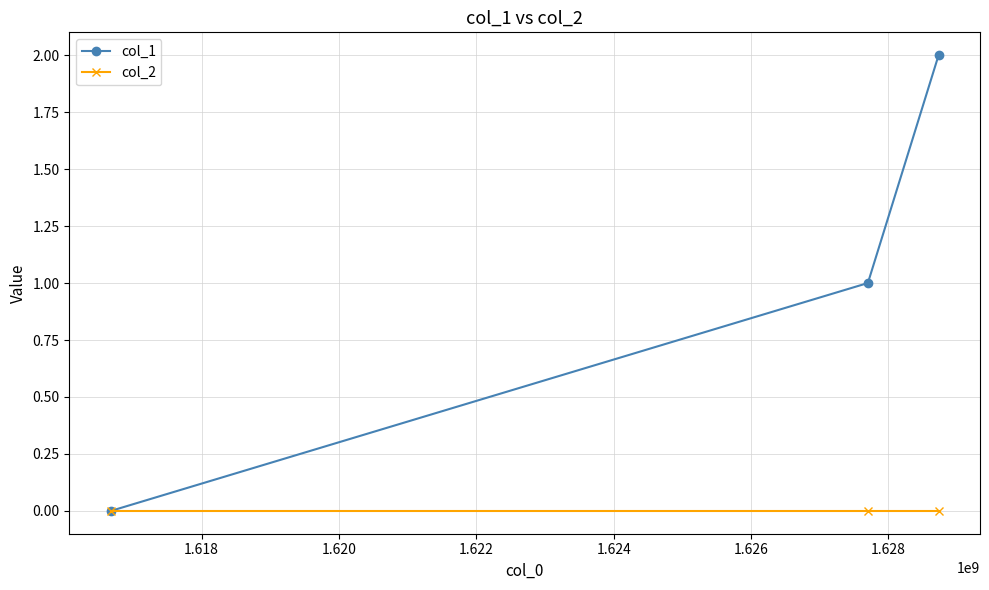

List the series in order of their peak value, highest first.

col_1, col_2